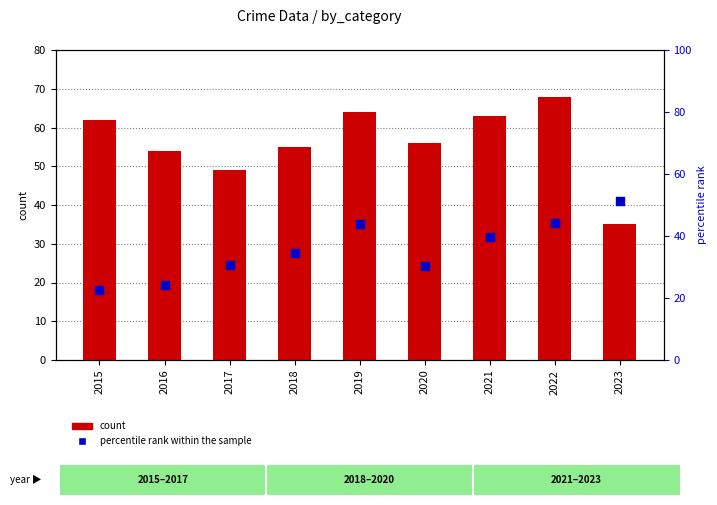

Which series has the widest spread of Y values?

count